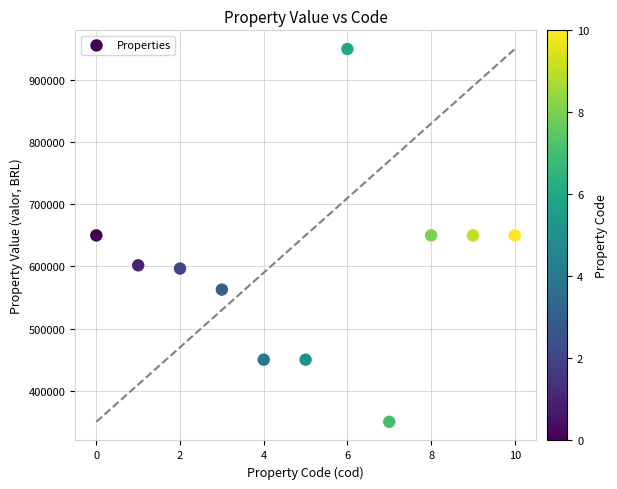

What is the range of Y values (max minus min)?

600000